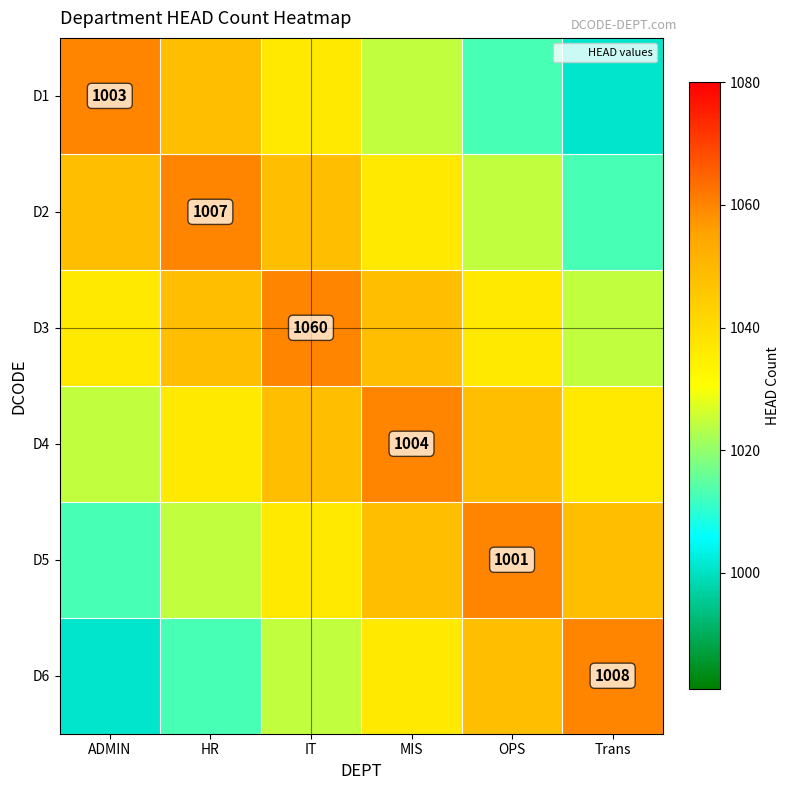

Is it true that D1 equals 1001.0 at Trans?

True